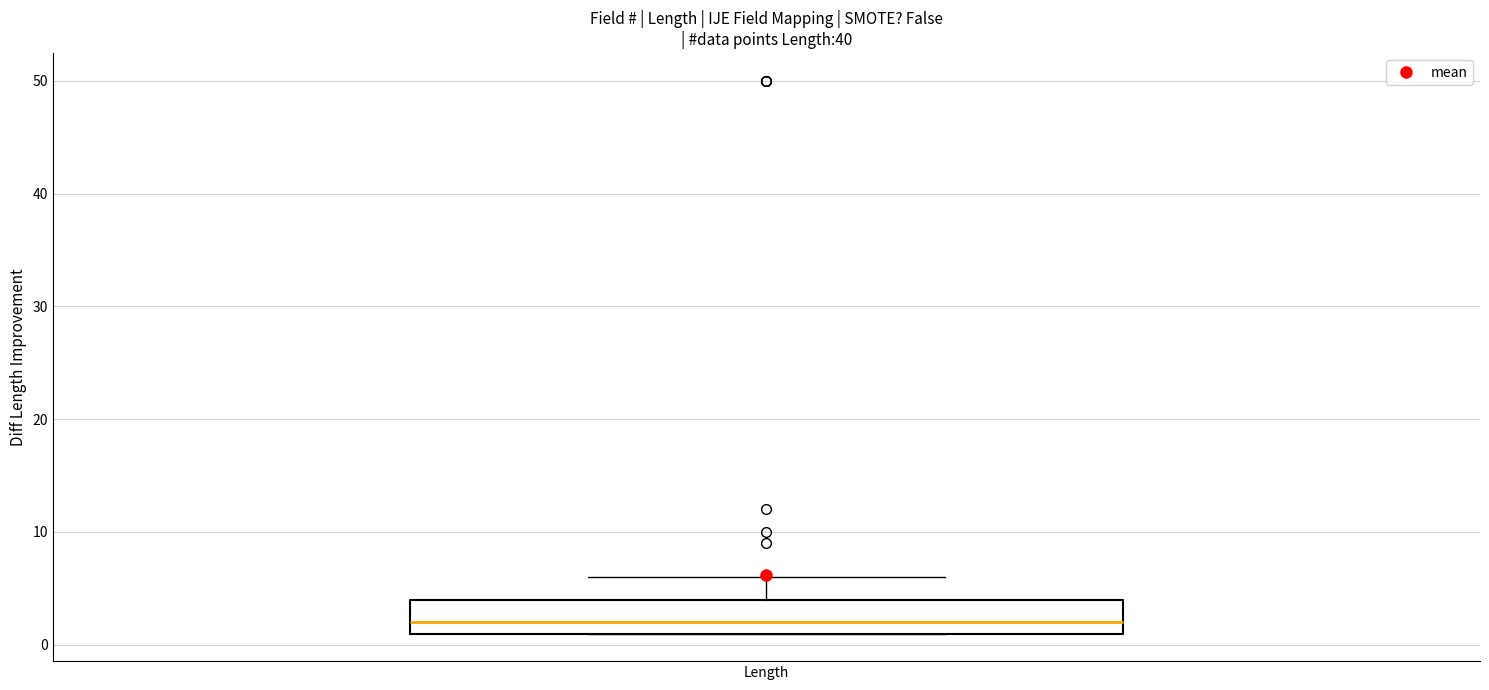

Transcribe this box plot: give where the median line is, the range the box spans, and where the two whiskers end, as read against the y-axis. The values are not printed on the chart, so give them approximately, as read against the axis.

median 2, box 1 to 4, whiskers 1 to 6